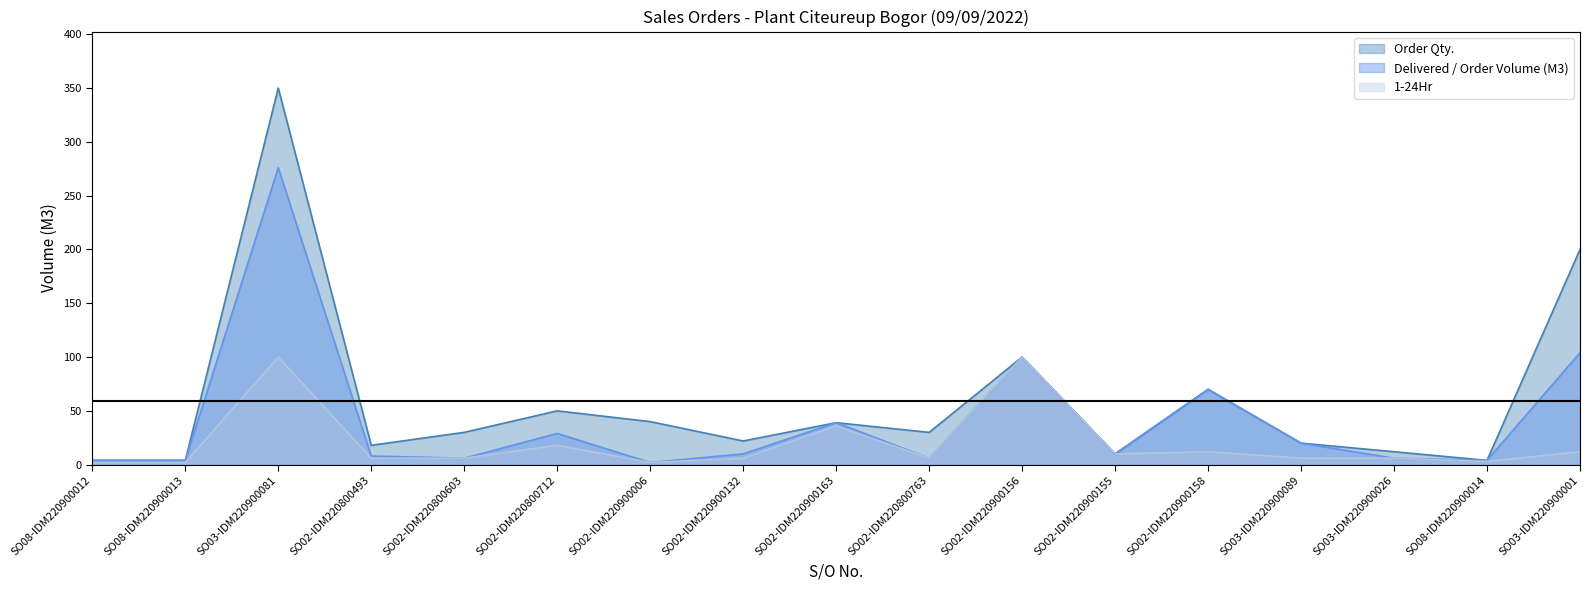

What is the minimum value shown in the chart?

2